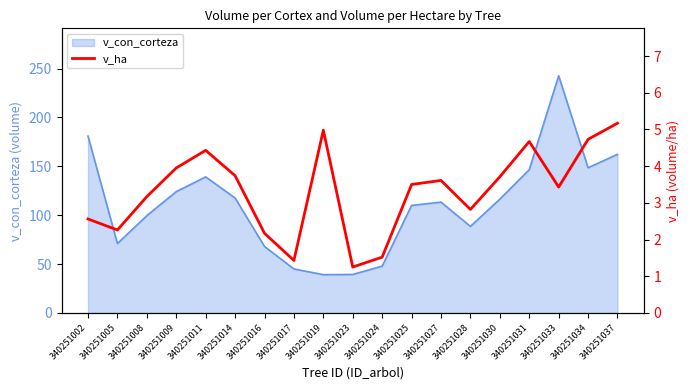

How many points are lower than both their immediate neighbors (excluding endpoints)?

5